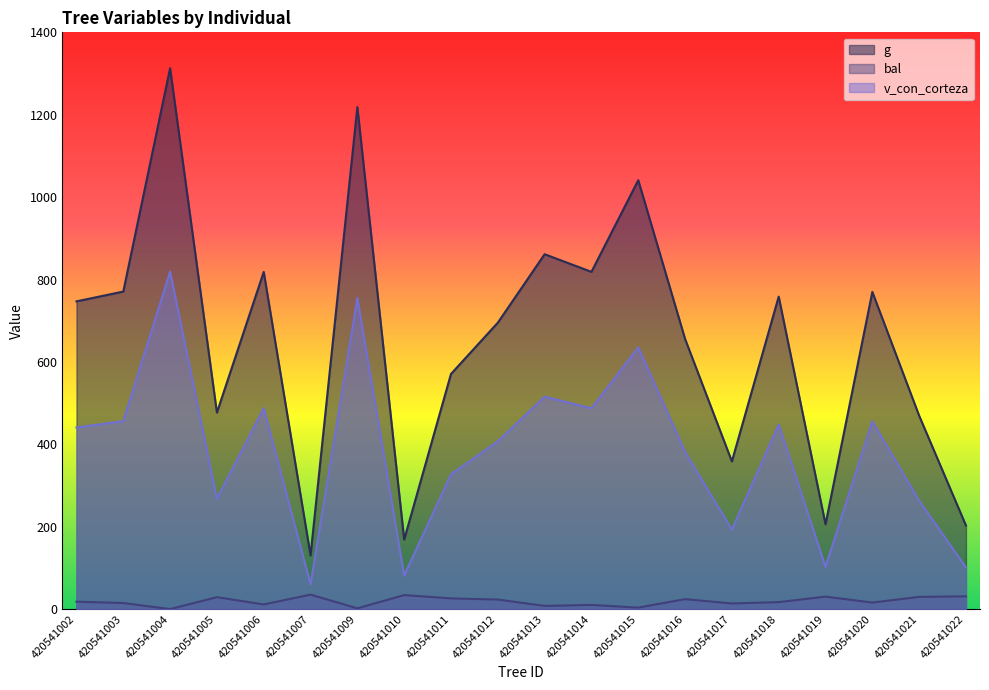

Between 420541011 and 420541015, which series saw the biggest shift?

g